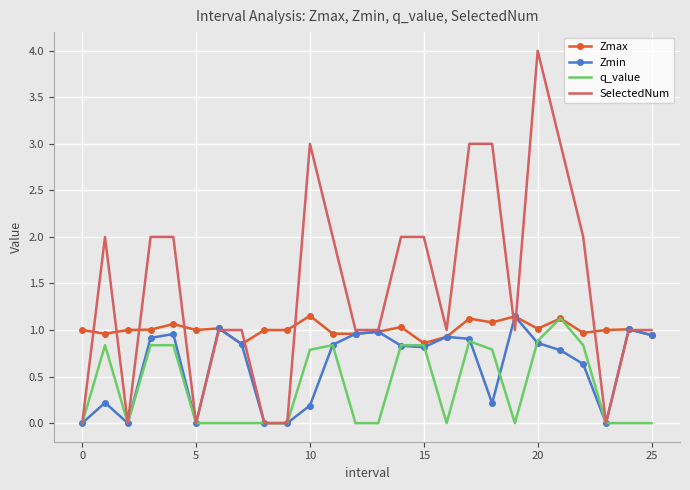

Which series has the largest total across all categories?

SelectedNum